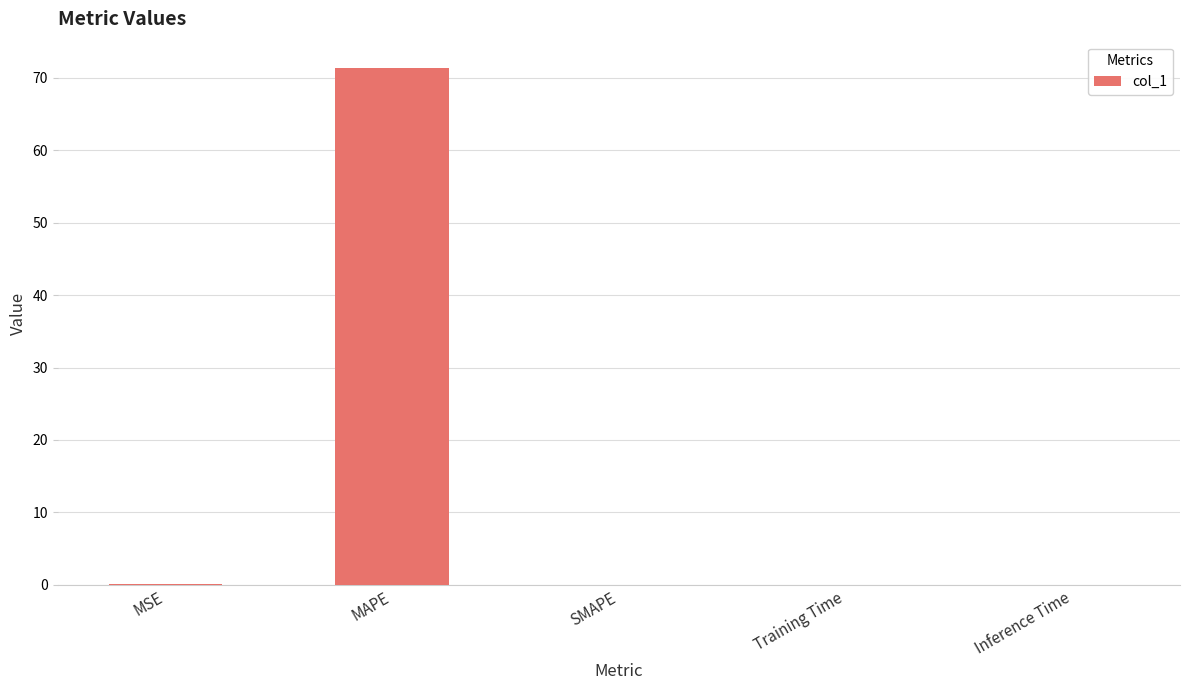

What is the maximum value shown in the chart?

71.4